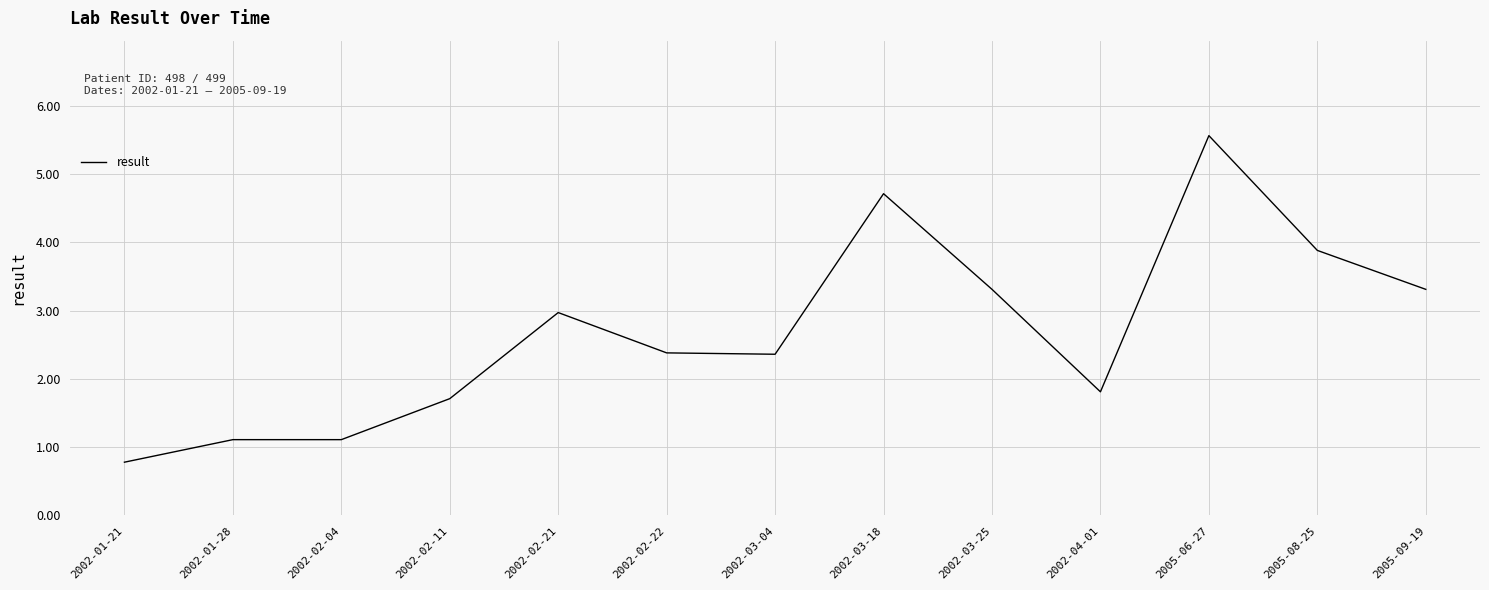

True or false: the data shows 0.5 at 2002-01-28.

False